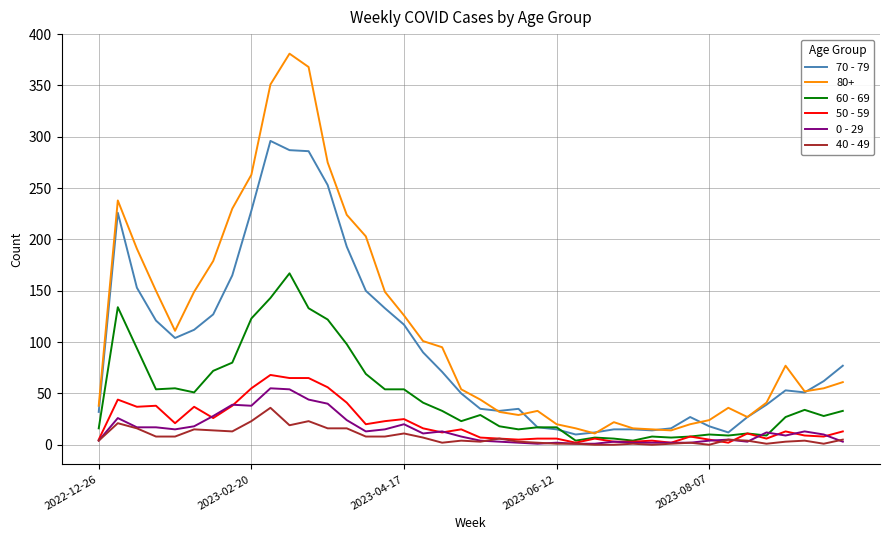

Which series has the largest range (max minus min)?

80+